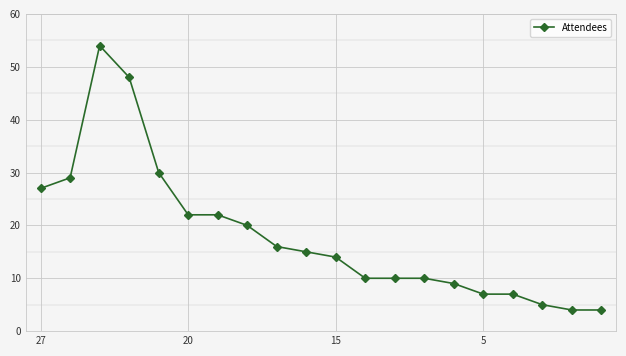

What is the sum of all values?

363